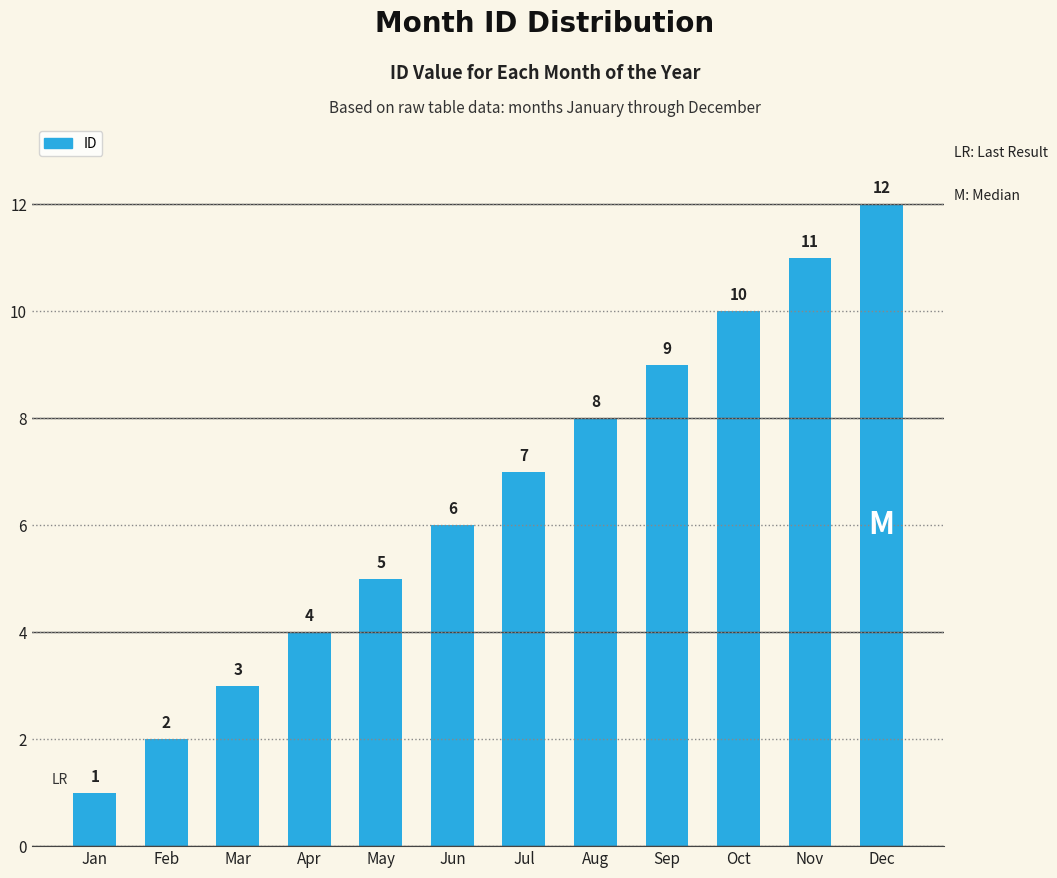

List the labels in order of value, smallest first.

Jan, Feb, Mar, Apr, May, Jun, Jul, Aug, Sep, Oct, Nov, Dec